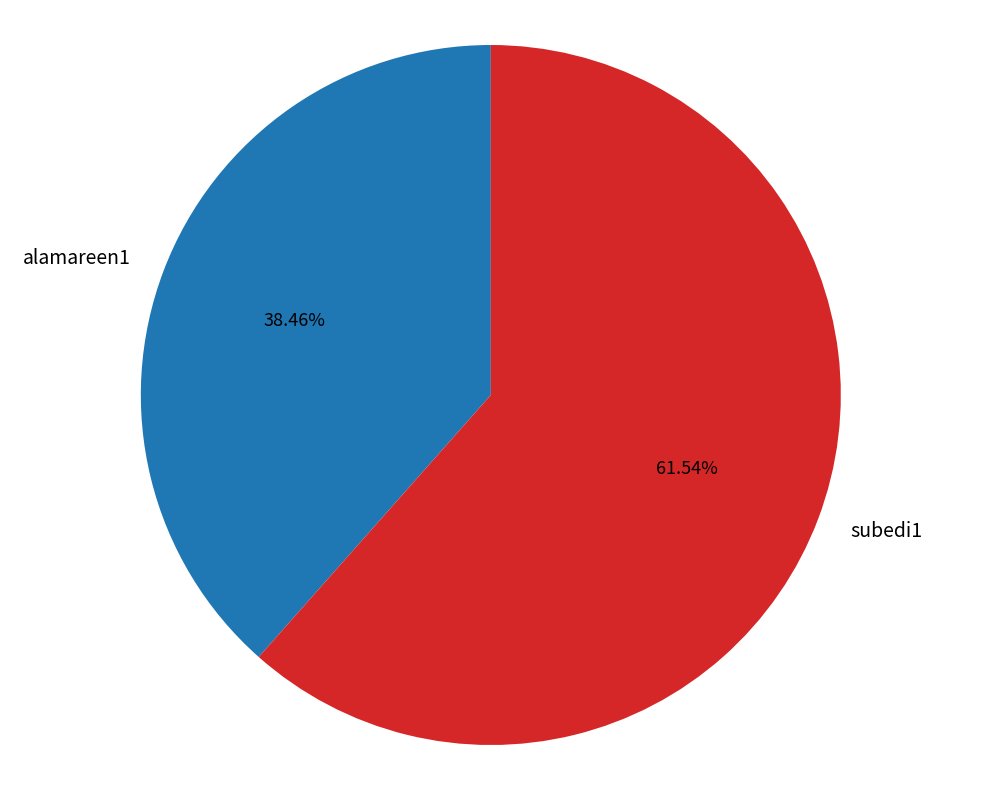

Approximately how many times larger is the value at subedi1 compared to alamareen1?

1.6